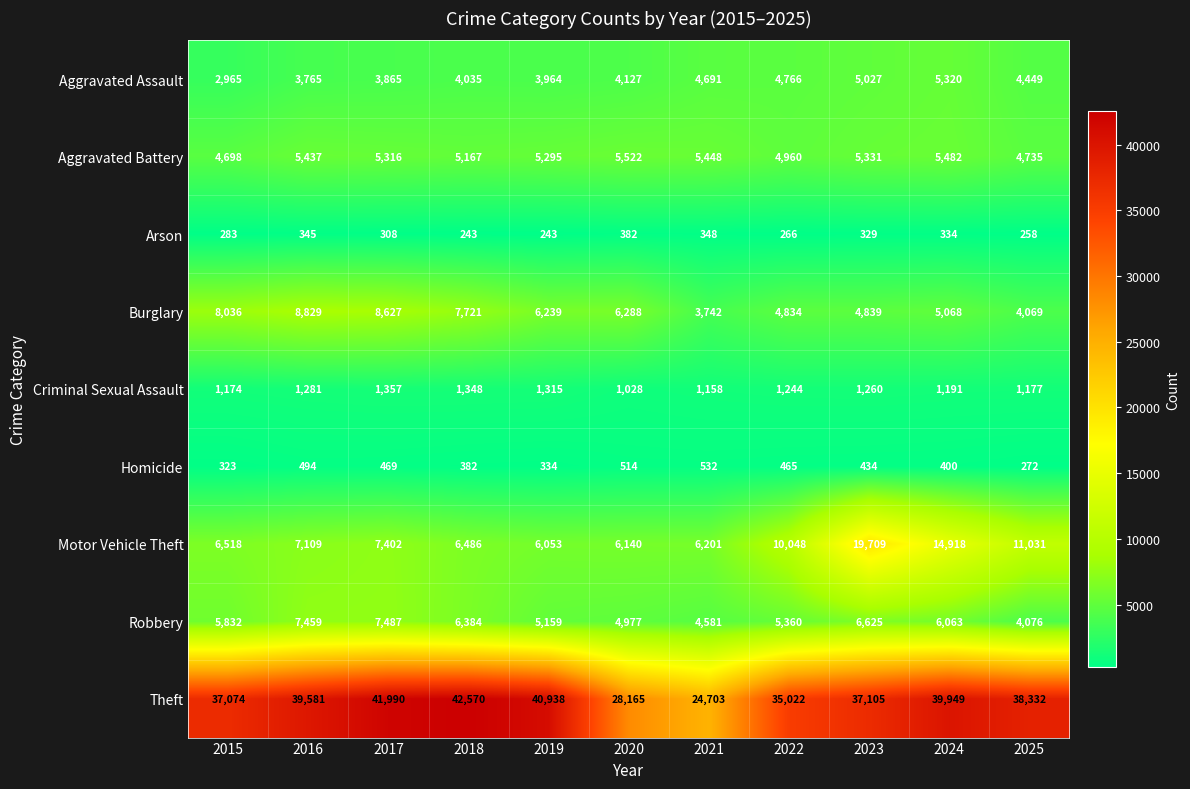

What value does the Homicide series have at 2016, to the nearest 5?

495